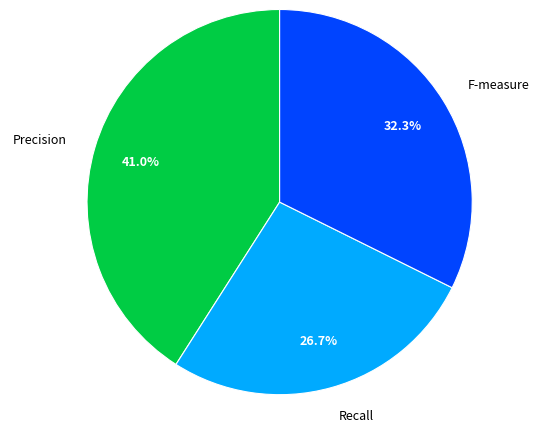

To the nearest percent, what is the difference between the largest and smallest slice percentages?

14%